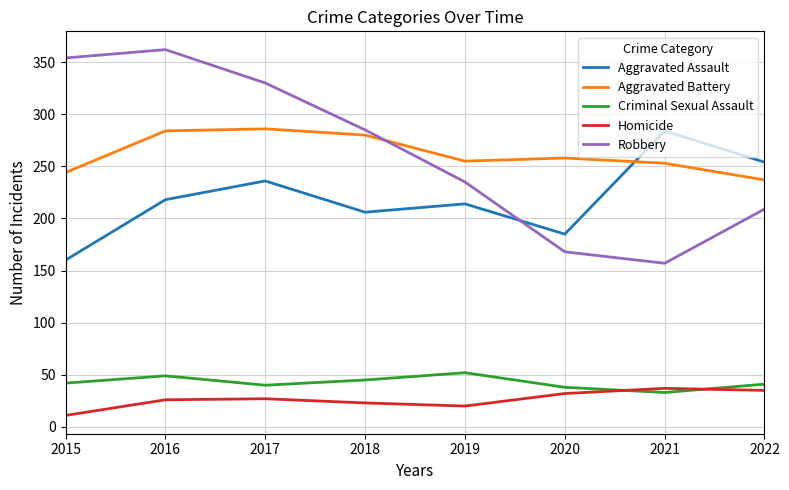

What is the total value across all series at 2022?

776